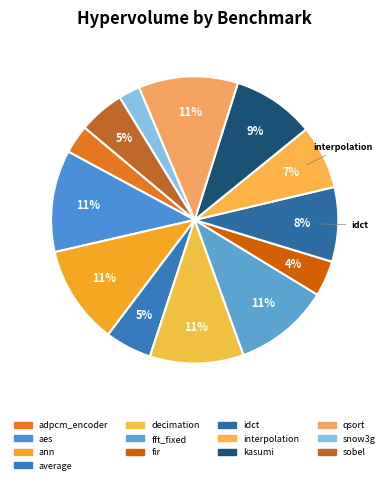

Does any single category account for the majority?

No